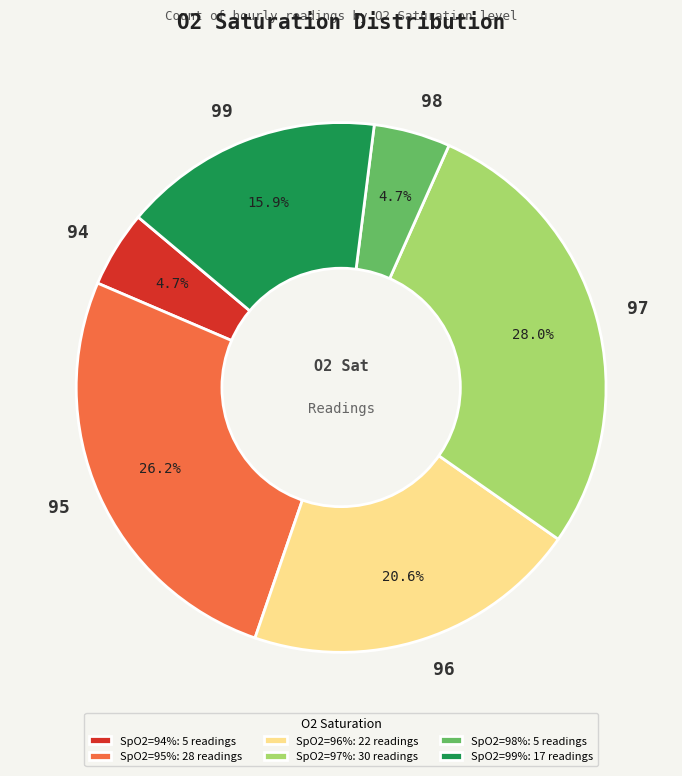

Is there any slice that represents more than half of the pie?

No